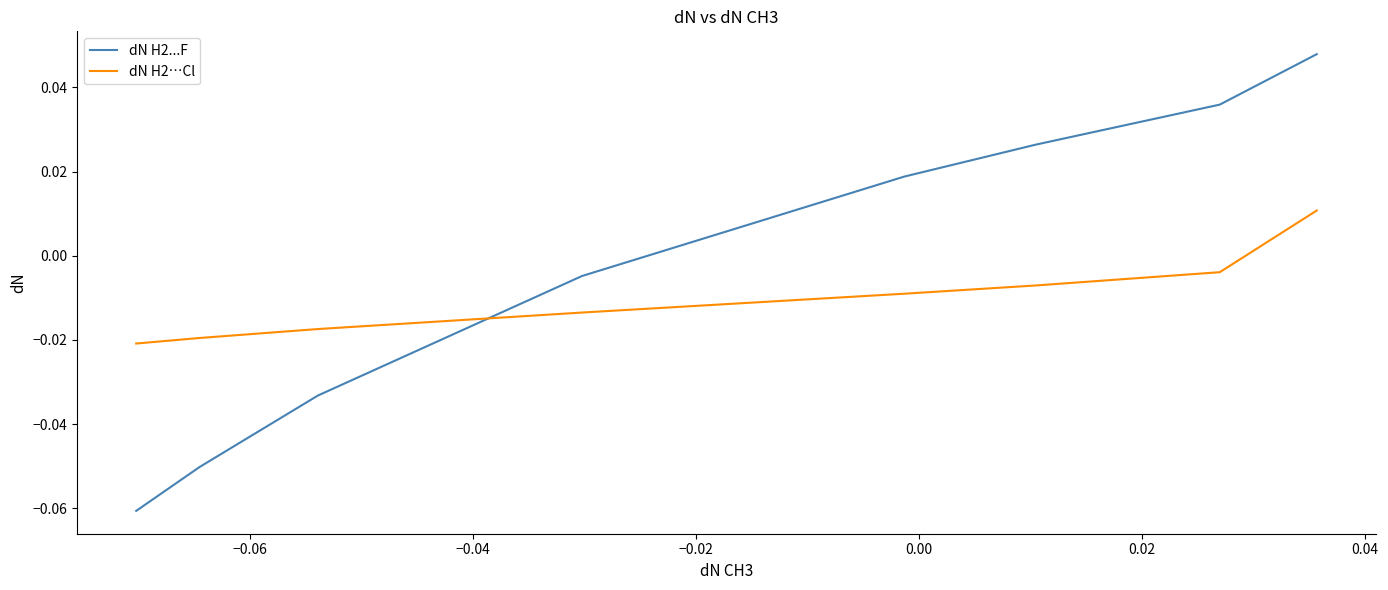

Which series has the largest range (max minus min)?

dN H2...F